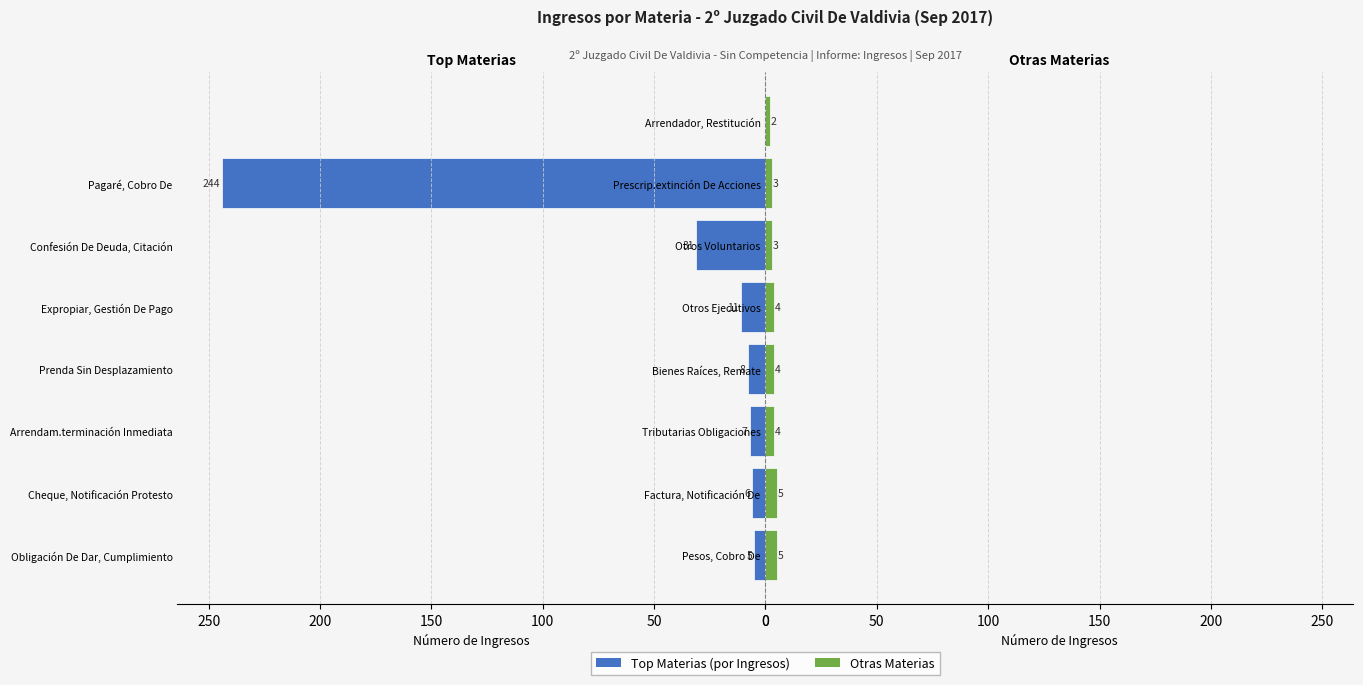

List the series in order of their overall mean, lowest first.

Ingresos (Rest), Ingresos (Top)